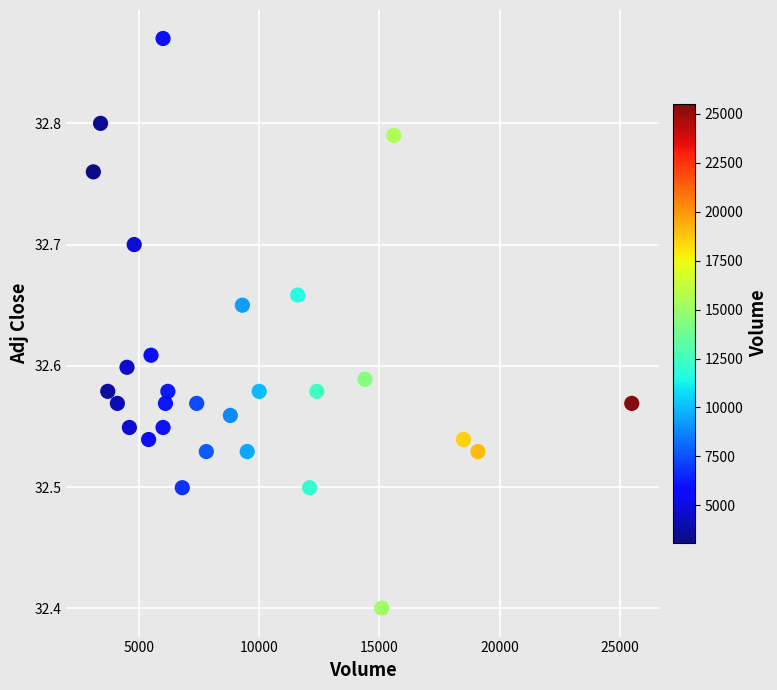

What Y value in the scatter plot is closest to 32?

32.4